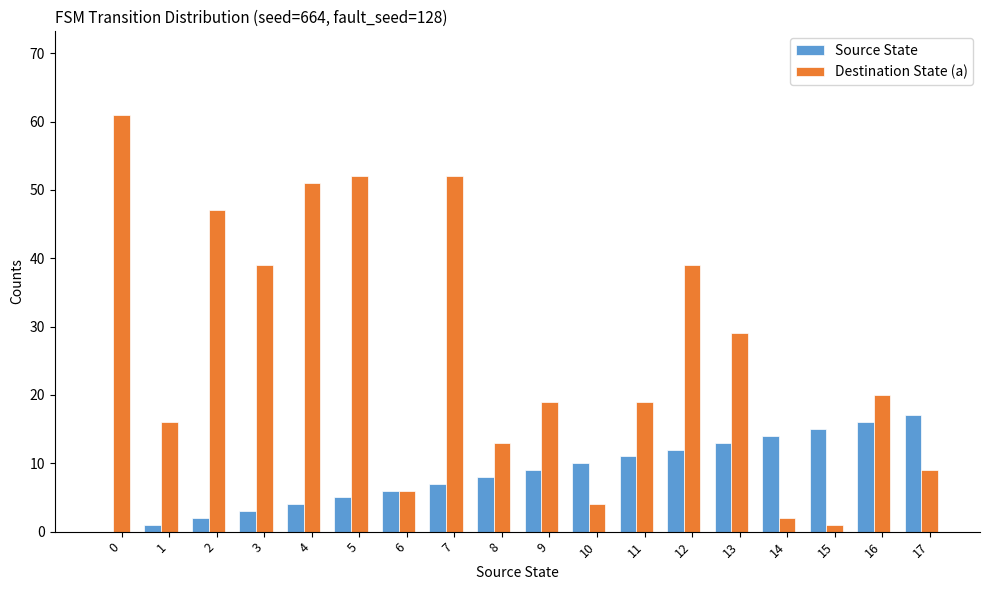

What is the sum of all Destination State (a) values?

479